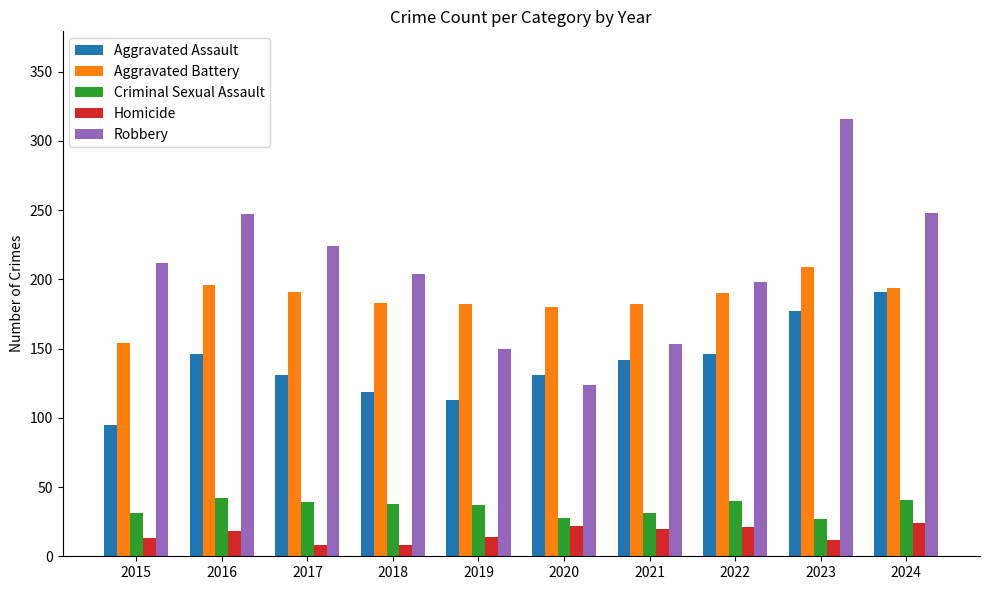

What is the value of the Criminal Sexual Assault bar at the 1st from the left?

31